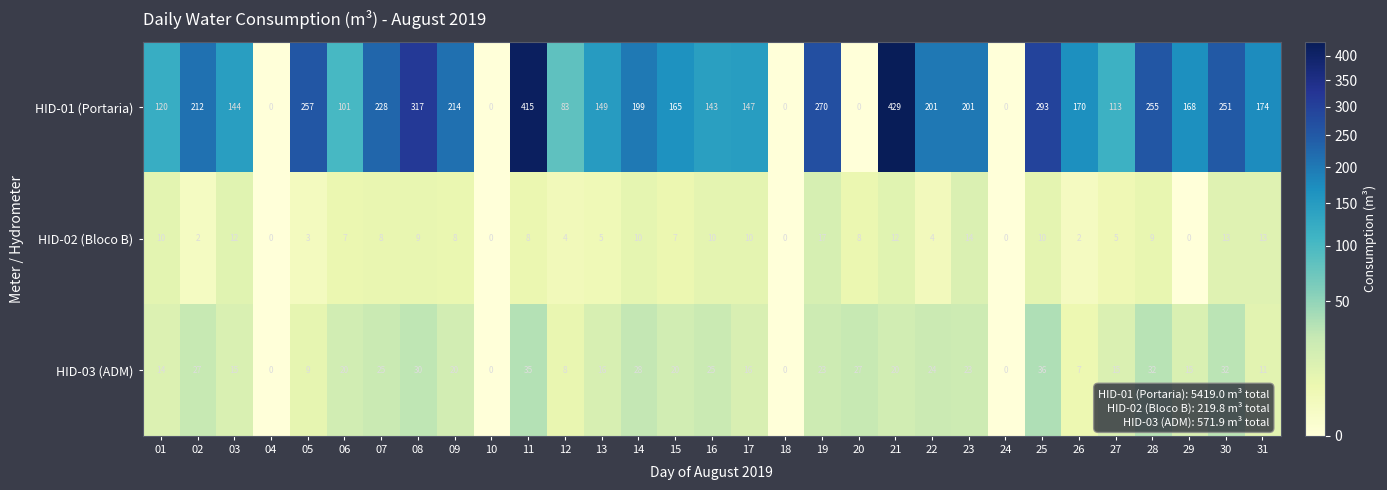

At 29, list the series in order from smallest to largest.

HID-02 (Bloco B), HID-03 (ADM), HID-01 (Portaria)